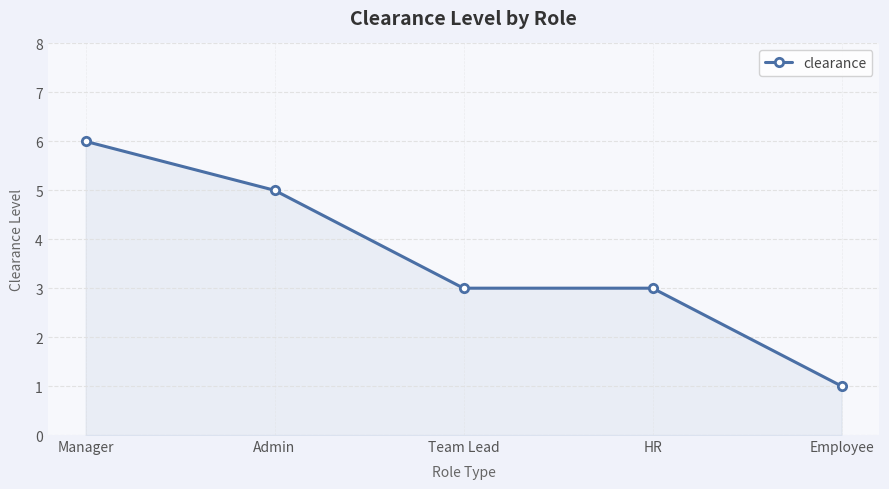

At which label does the data first exceed 3?

Manager